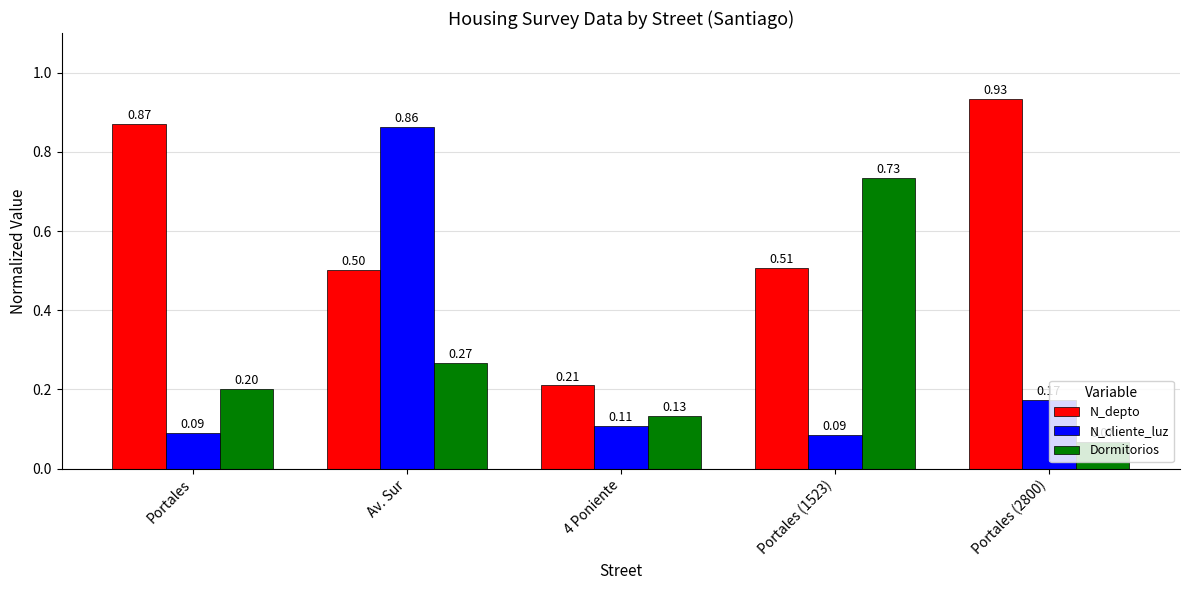

How many bars are there in total?

15